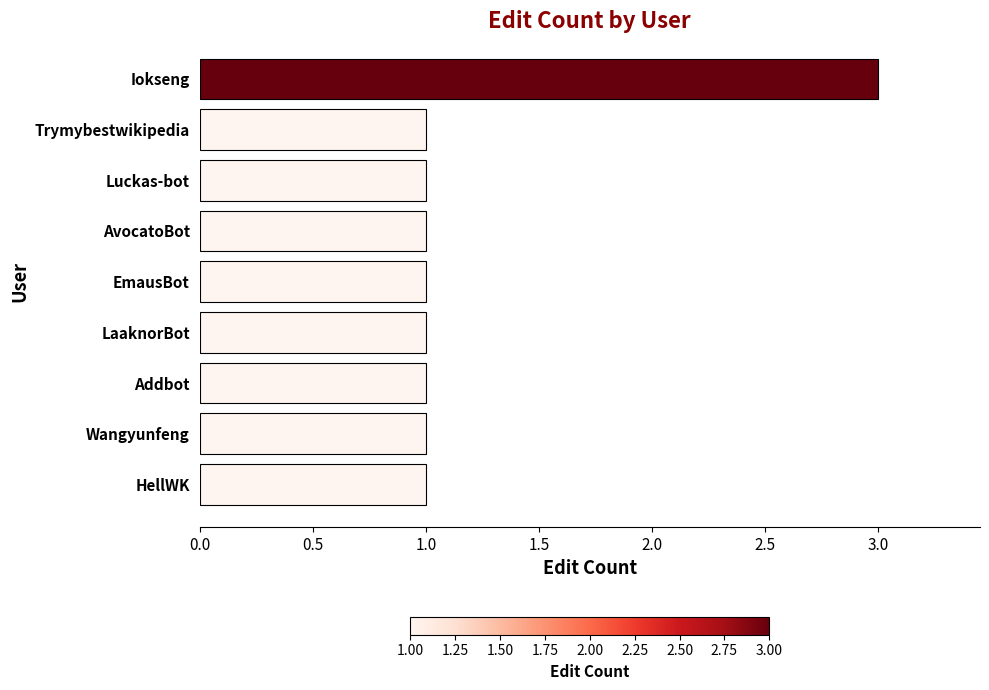

What is the sum of all values?

11